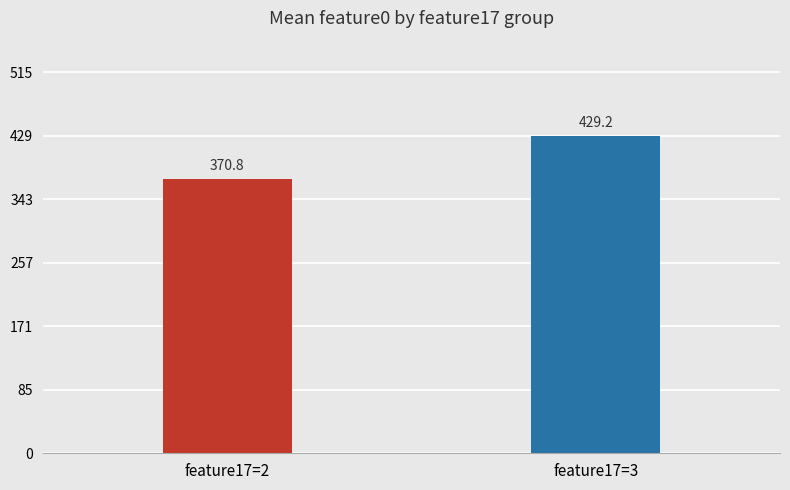

At which label is the value closest to 400?

feature17=2